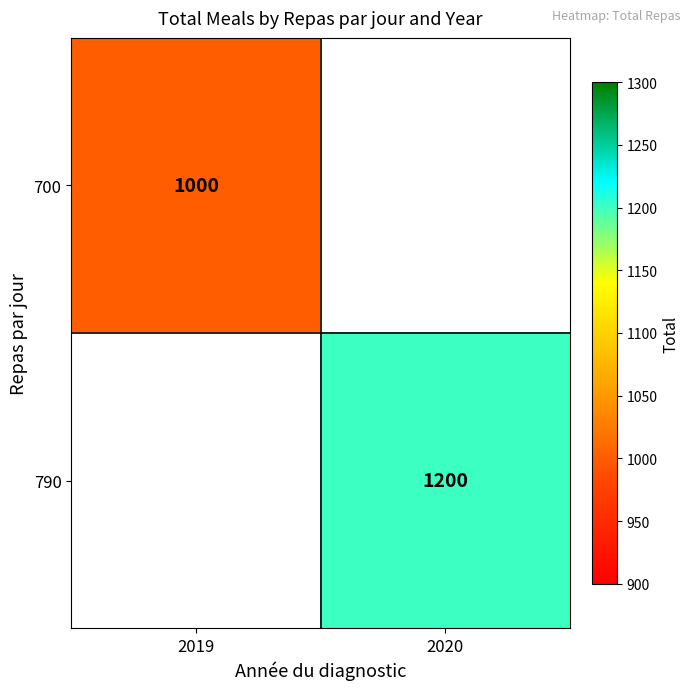

What is the maximum value shown in the chart?

1200.0